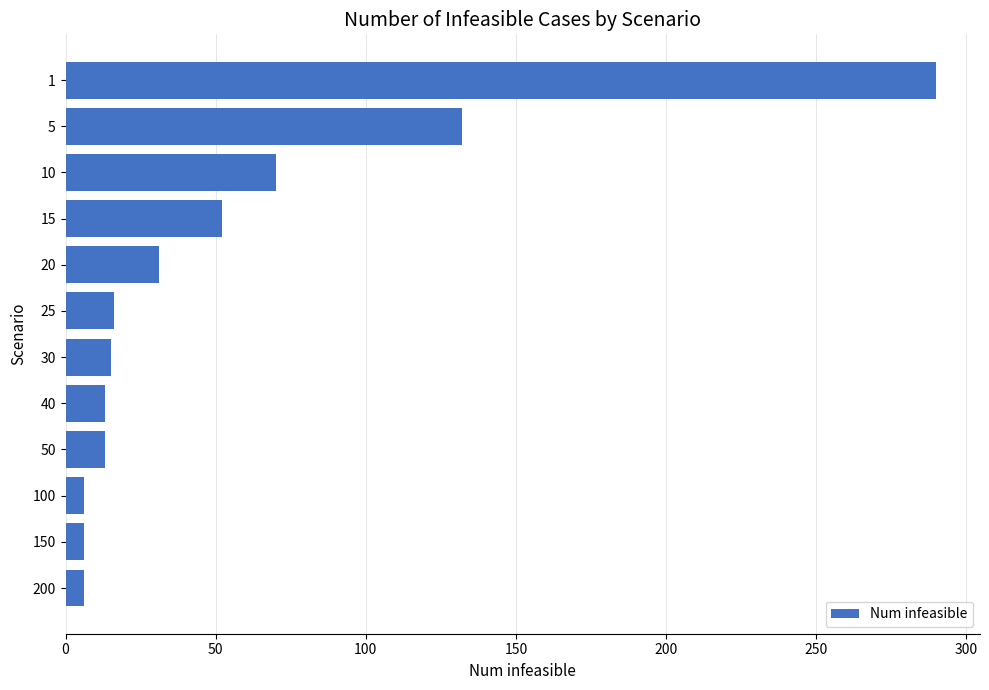

How many distinct data groups are displayed?

1